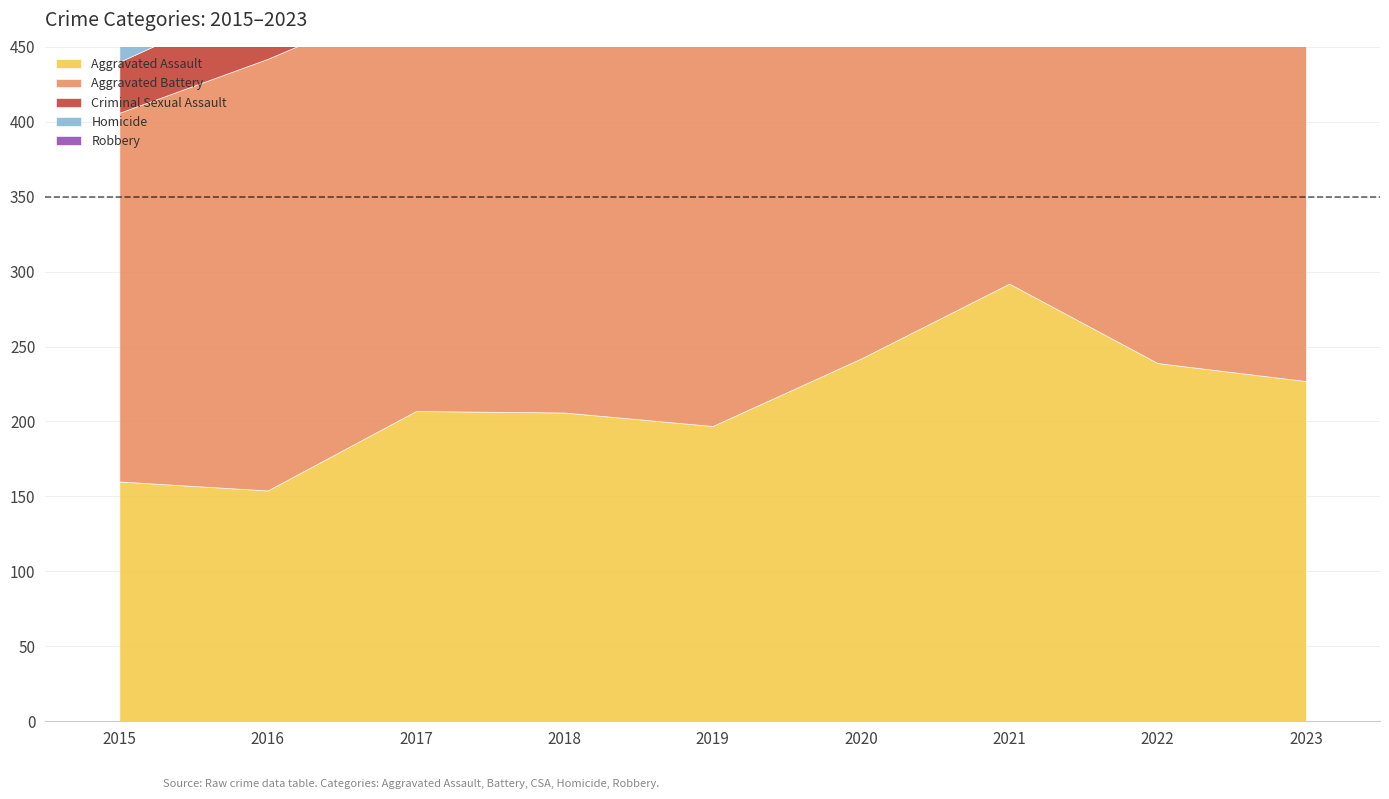

At which label is Homicide closest to 26?

2019